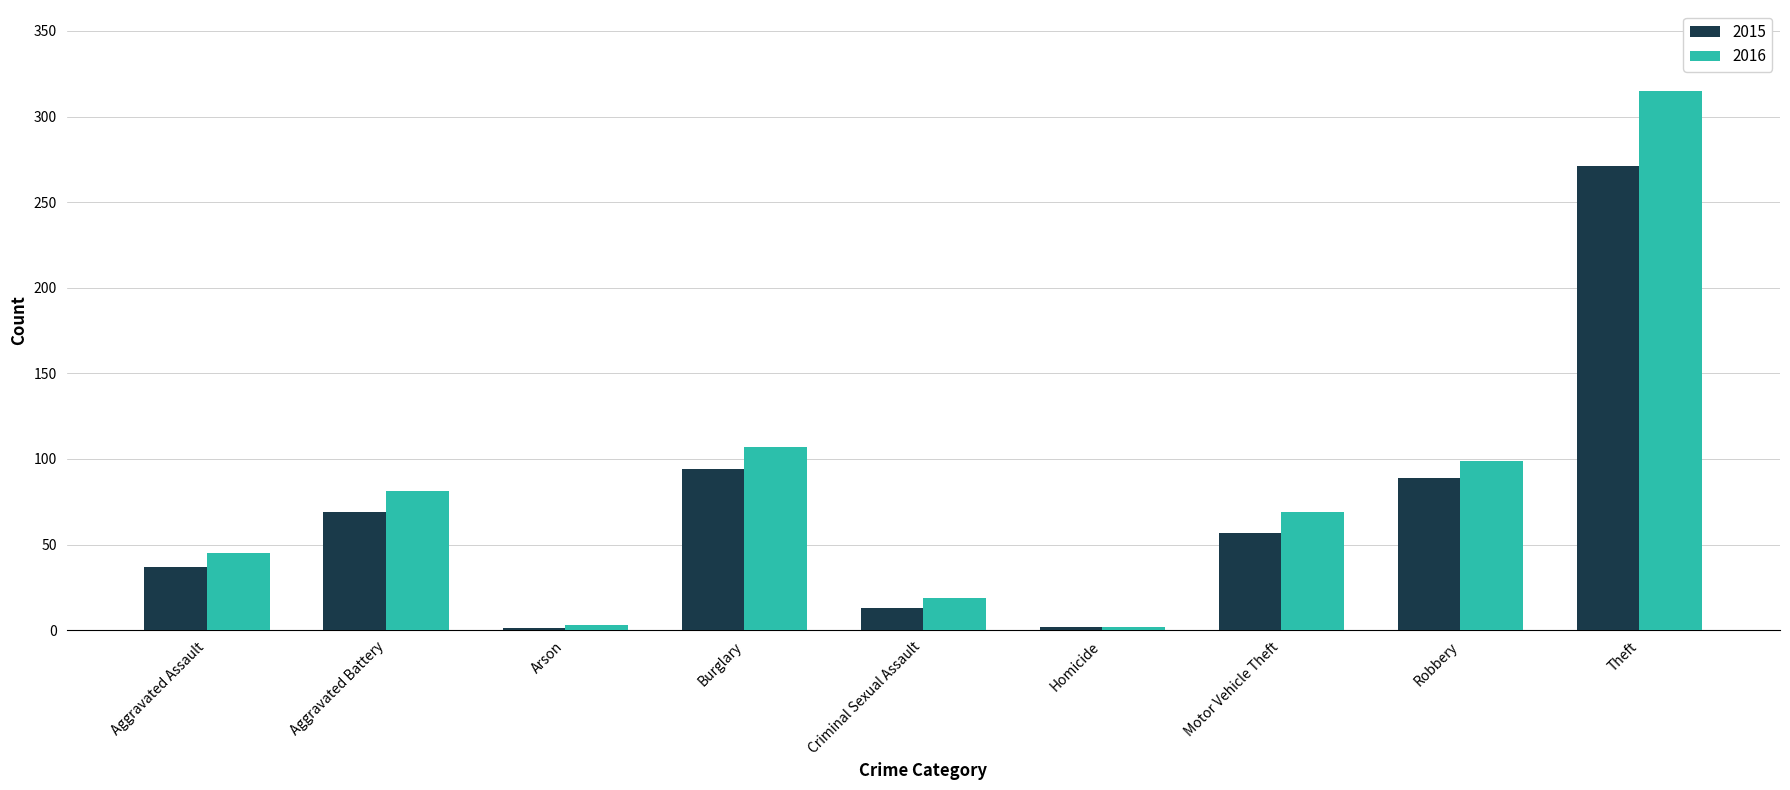

What is the sum of the 2015 values at Aggravated Battery and Burglary?

163